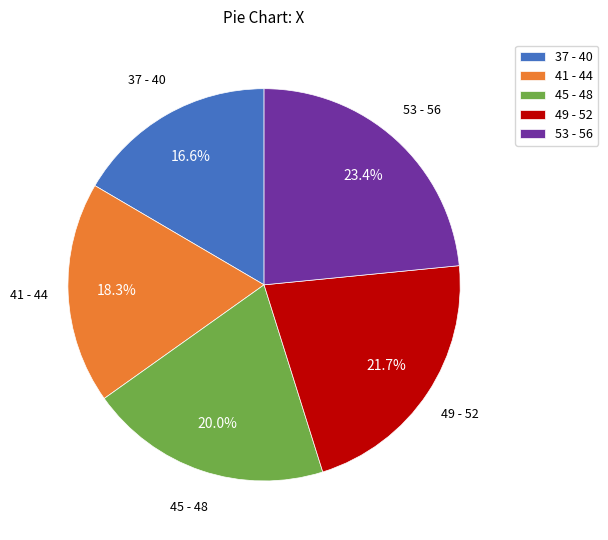

Is the sum of 41 - 44 and 49 - 52 greater than half?

No